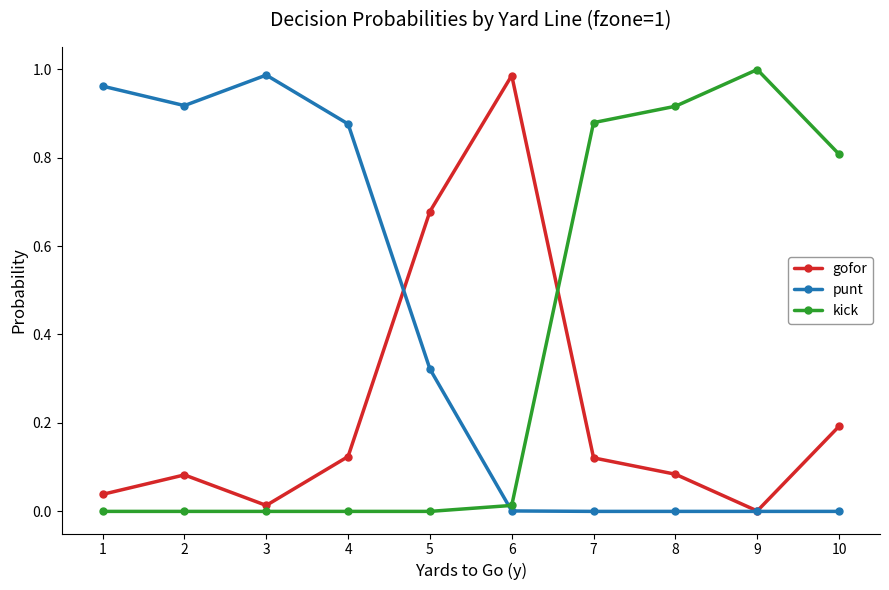

Which series ends up on top after the final intersection of kick and gofor?

kick